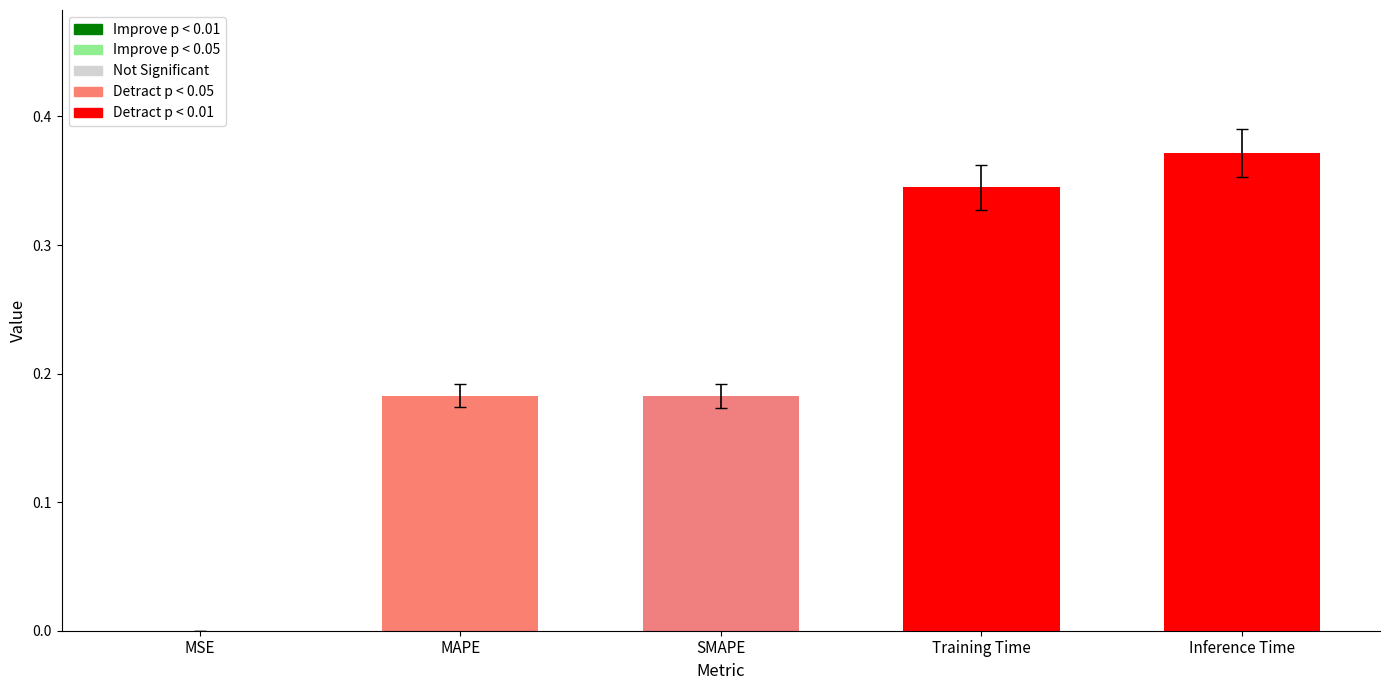

What is the sum of the values at Inference Time and Training Time?

0.7